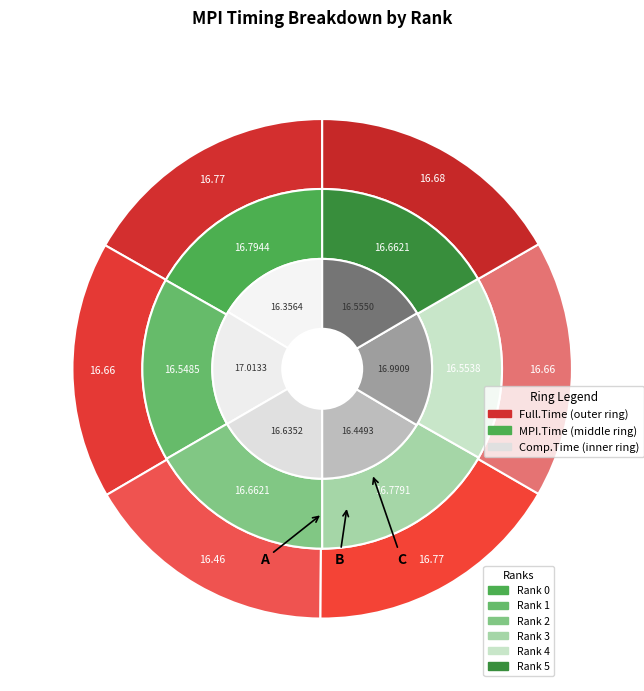

What is the smallest slice in the pie chart?

Rank 1